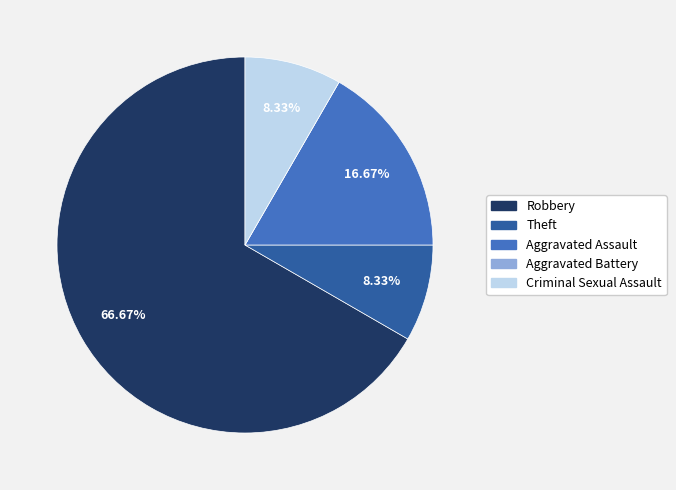

What is the majority slice?

Robbery